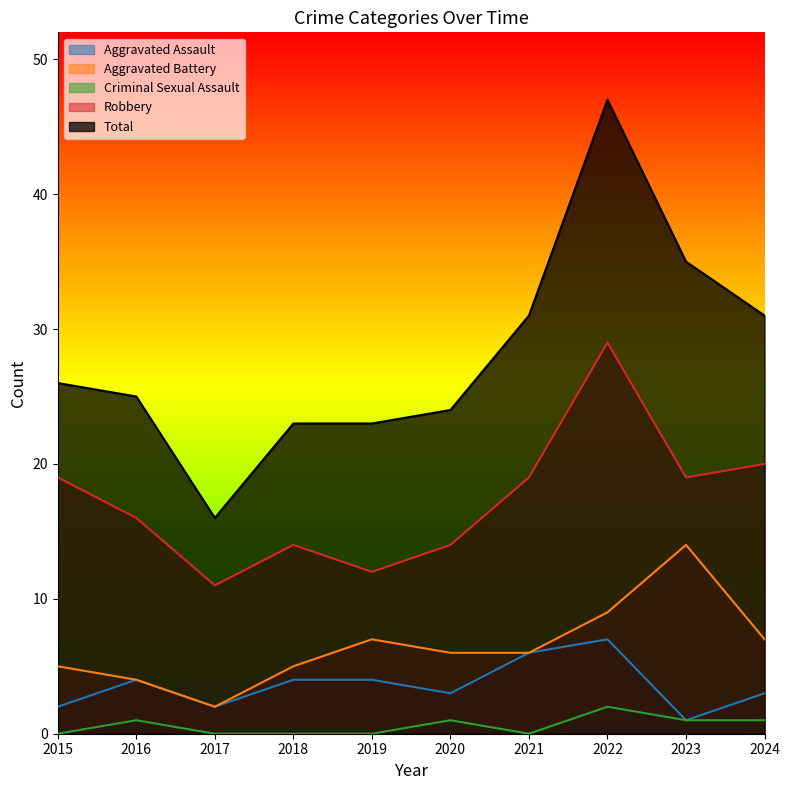

What is the value of the Robbery point at the 9th from the left?

19